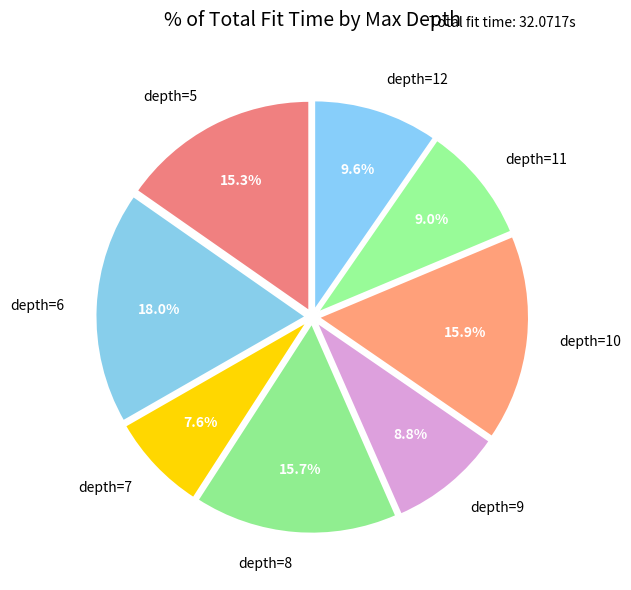

How much of the chart is everything except depth=8?

84.3%